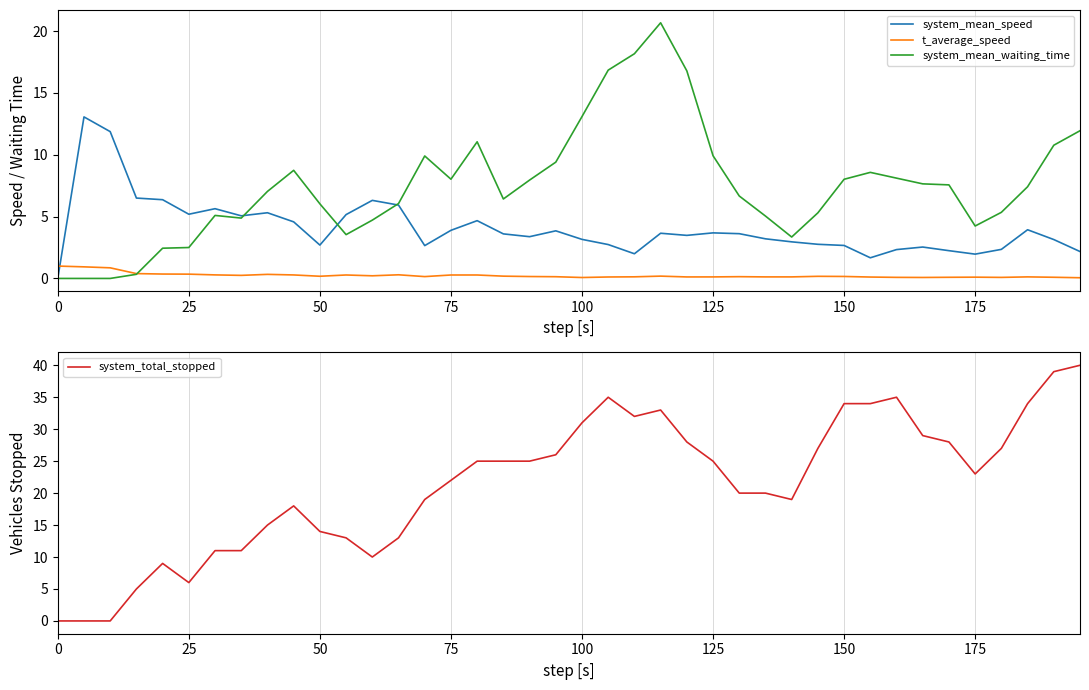

True or false: system_mean_speed has a value of -5.9 at 0.

False